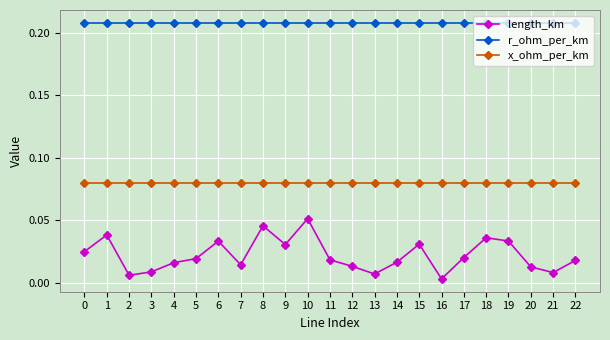

What is the total value across all series at 12?

0.3